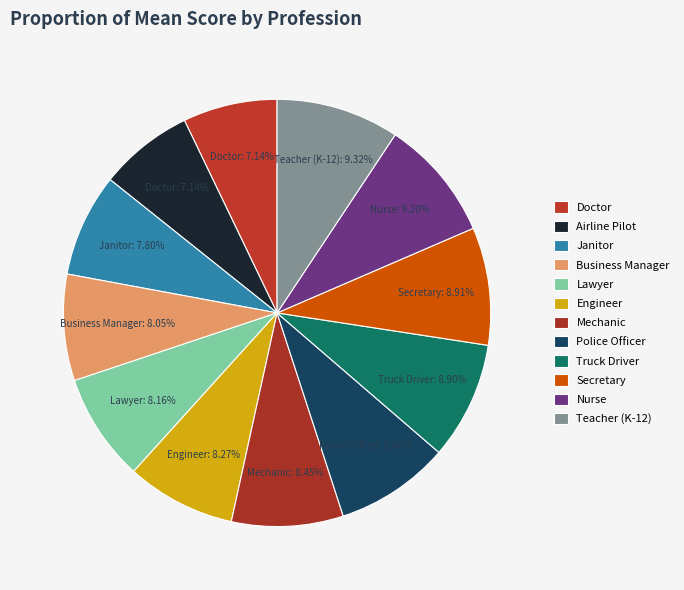

Combined, do Airline Pilot and Business Manager account for over 50%?

No